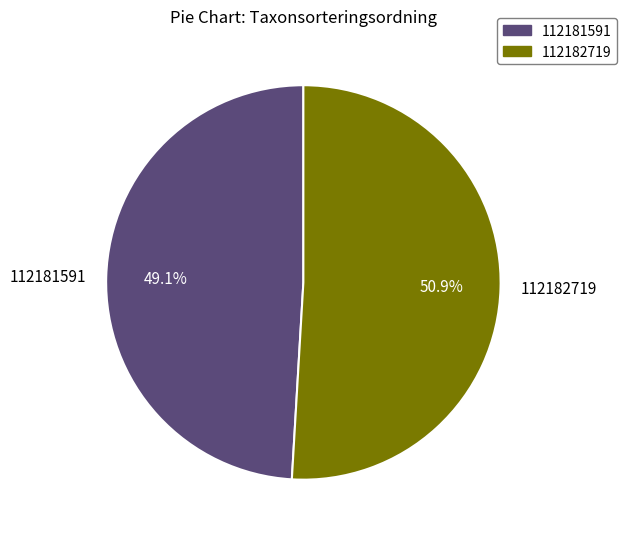

How many slices are in this pie chart?

2